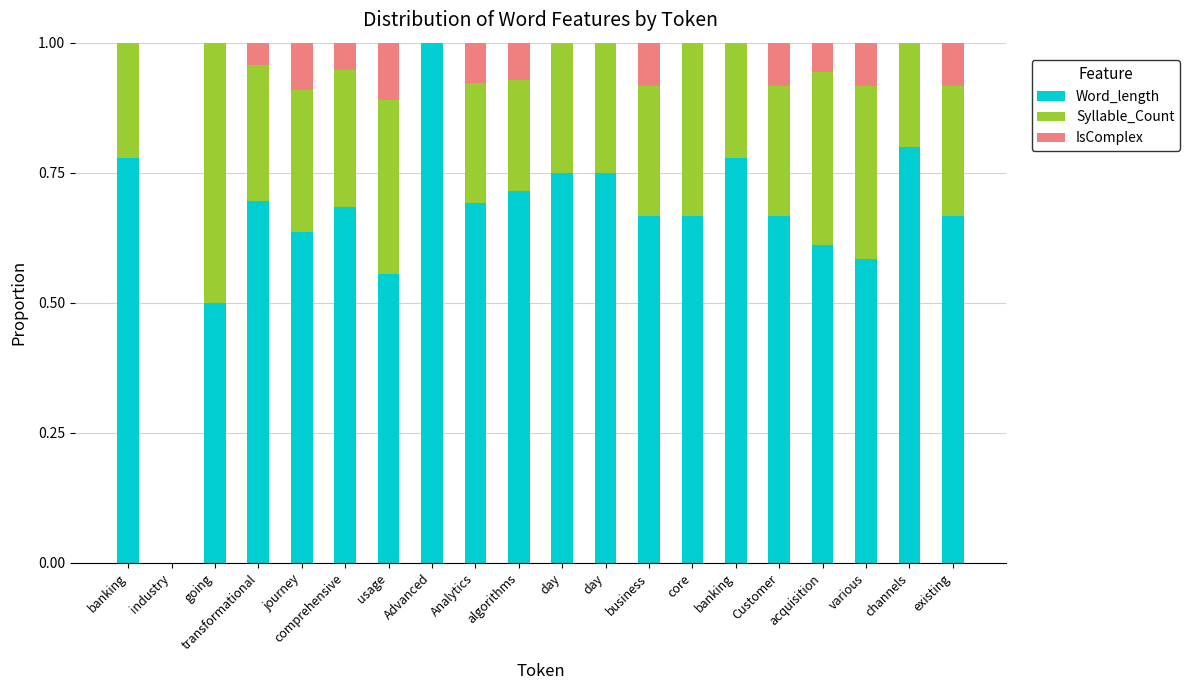

List the series in order of their overall mean, lowest first.

IsComplex, Syllable_Count, Word_length